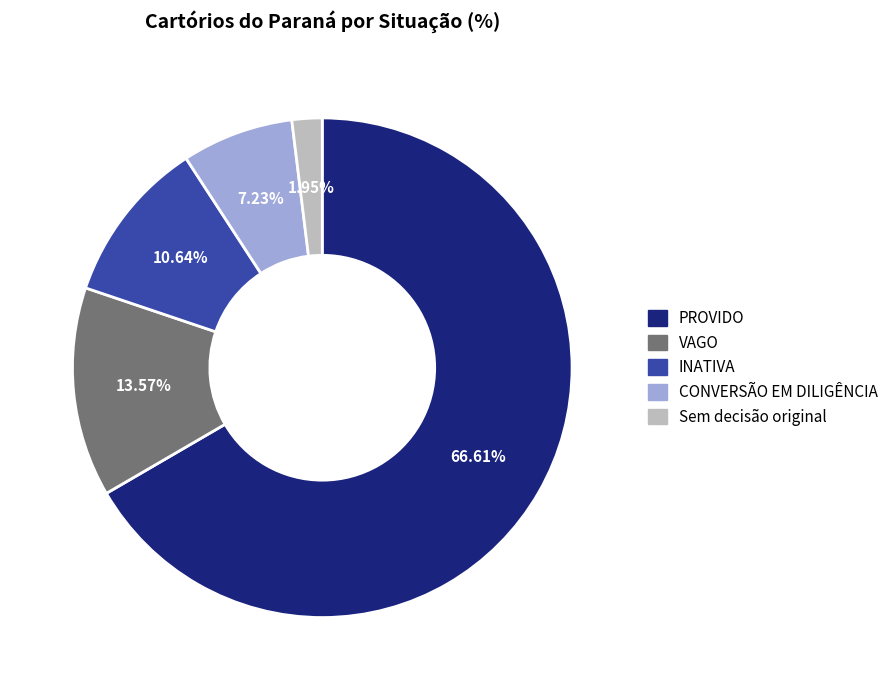

The Sem decisão original slice represents 7% of the pie. True or false?

False